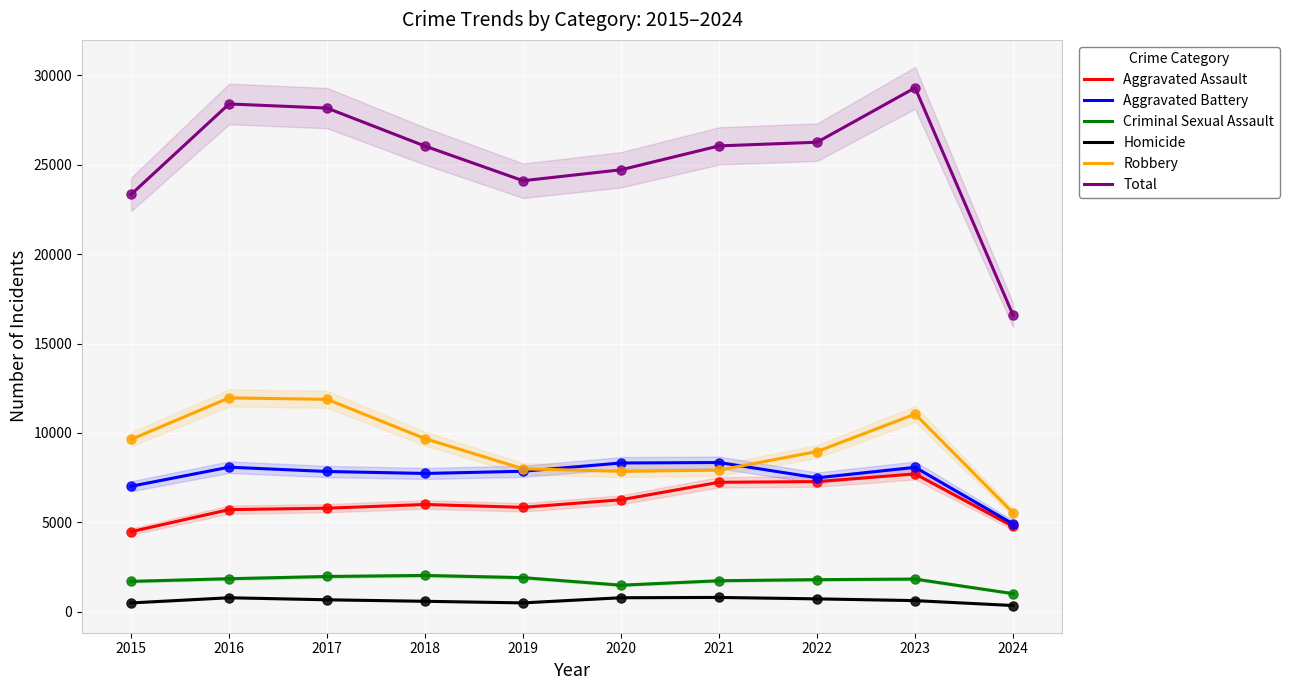

Which series has the widest spread of Y values?

Total